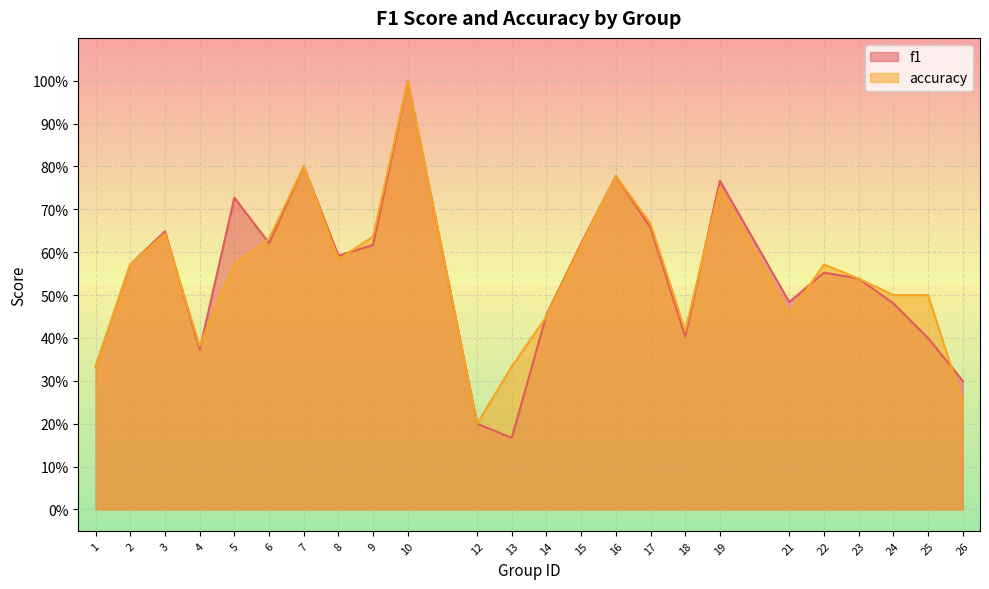

Which has a higher value, 25 or 8?

8